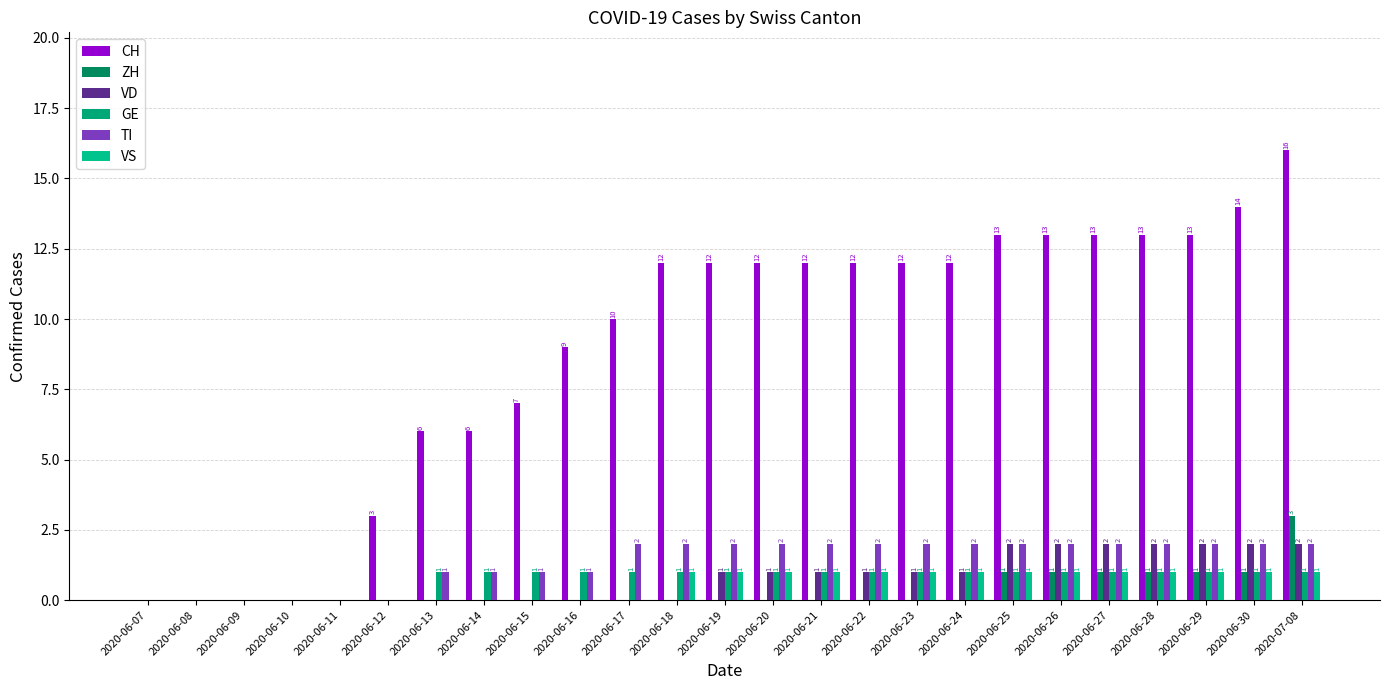

How many TI values are between 1 and 2?

19